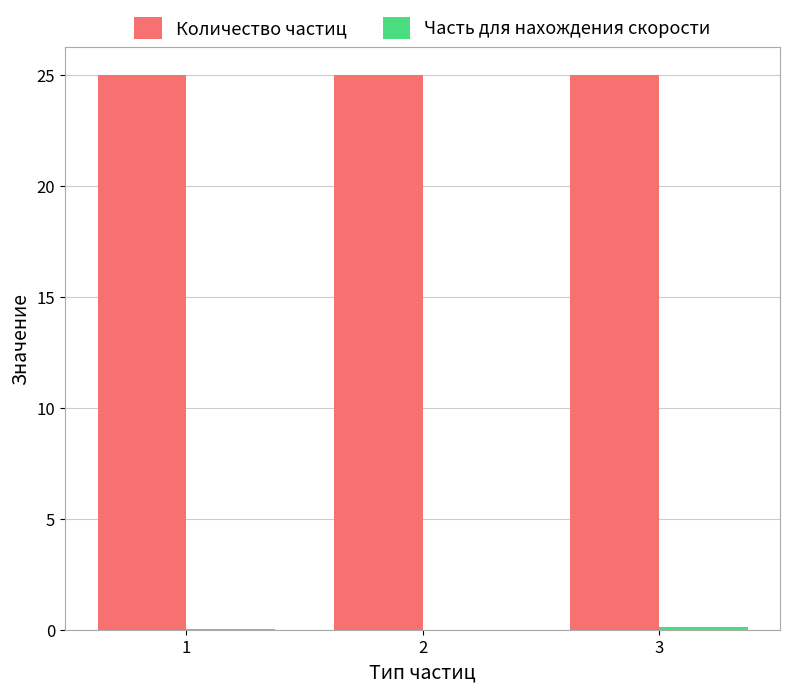

The value of Количество частиц at 3 is 6.5. True or false?

False